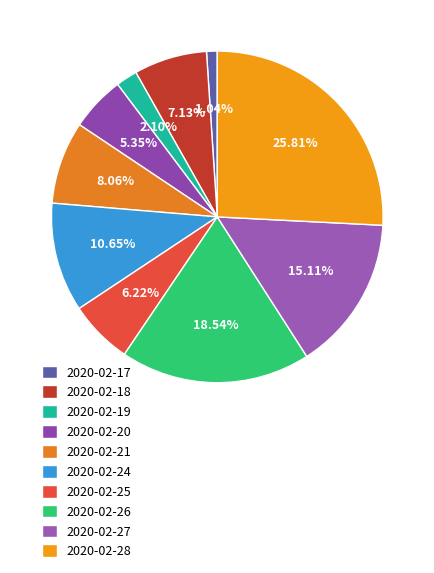

True or false: 2020-02-18 accounts for 7% of the total.

True